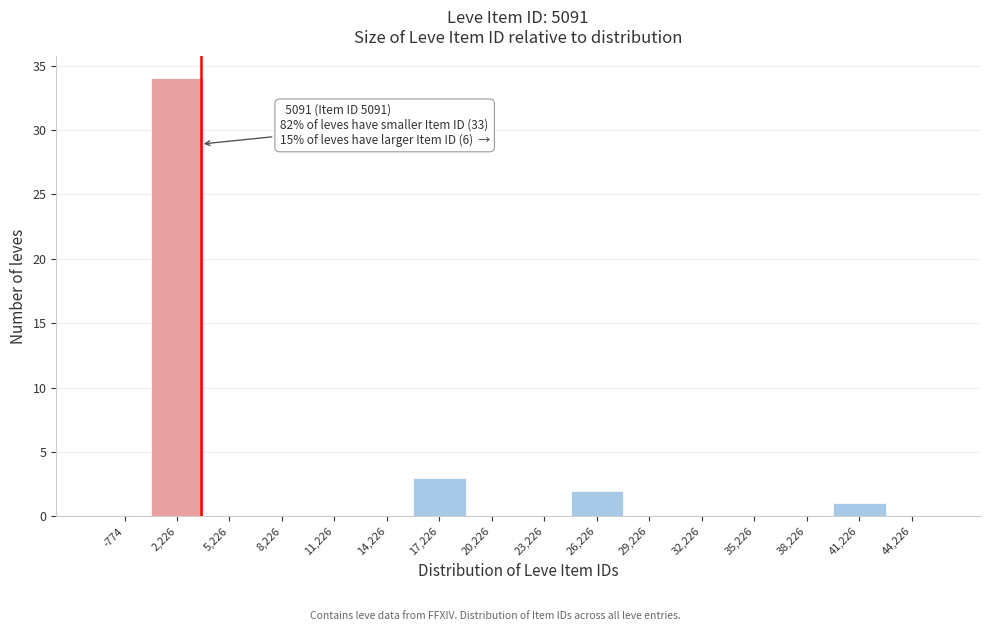

Reading left to right, extract all data points from this chart.

-774=0	2,226=34	5,226=0	8,226=0	11,226=0	14,226=0	17,226=3	20,226=0	23,226=0	26,226=2	29,226=0	32,226=0	35,226=0	38,226=0	41,226=1	44,226=0